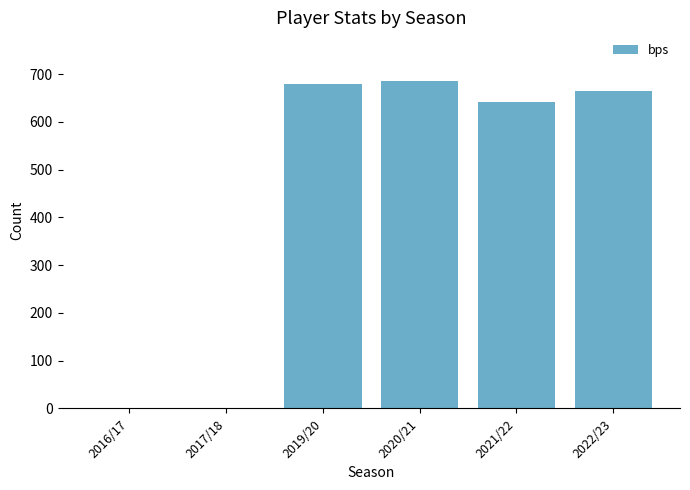

Reading left to right, extract all data points from this chart.

2016/17=0	2017/18=0	2019/20=680	2020/21=685	2021/22=641	2022/23=664